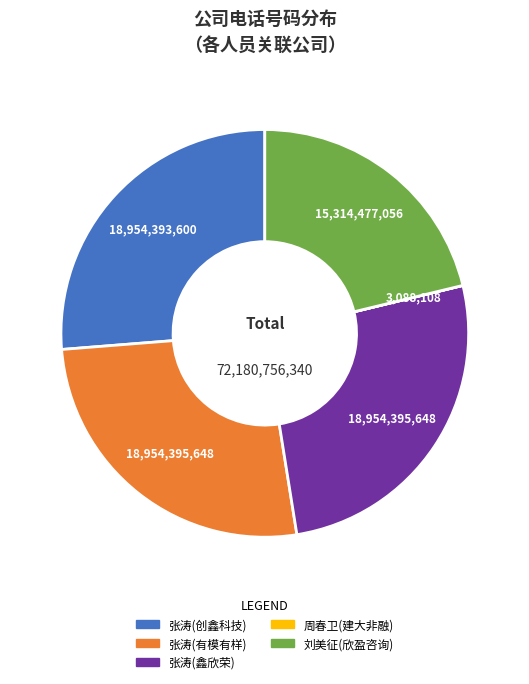

Is there any slice that represents more than half of the pie?

No